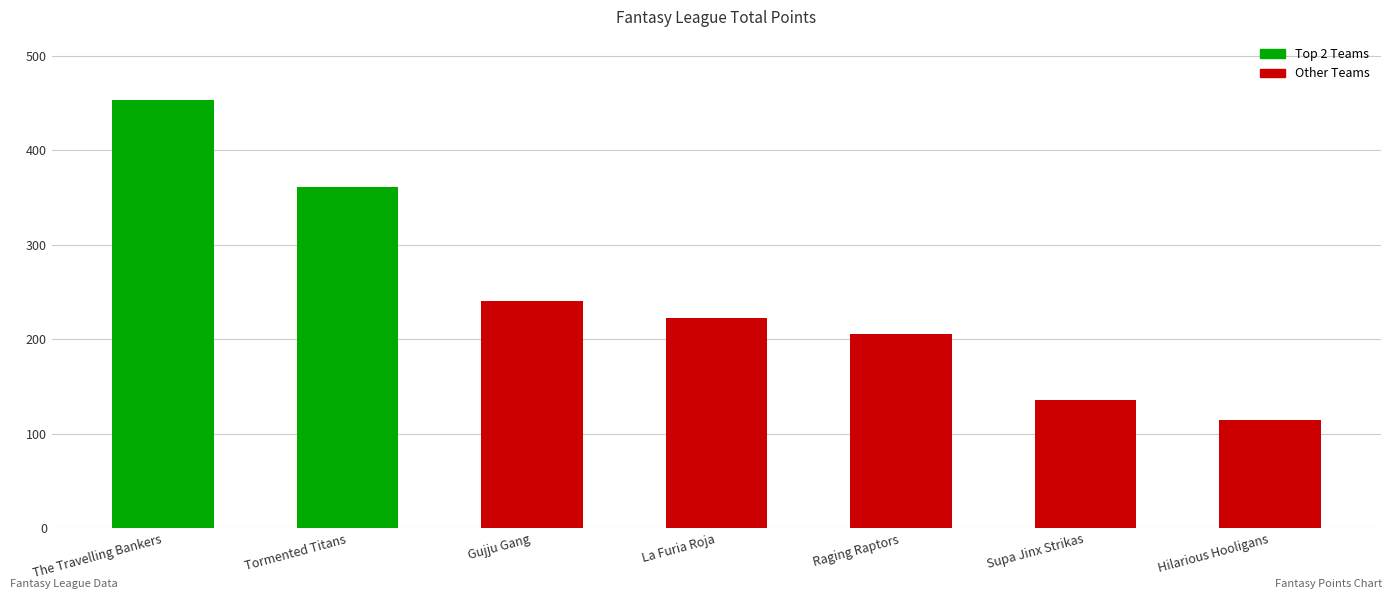

How many series are shown in this chart?

1